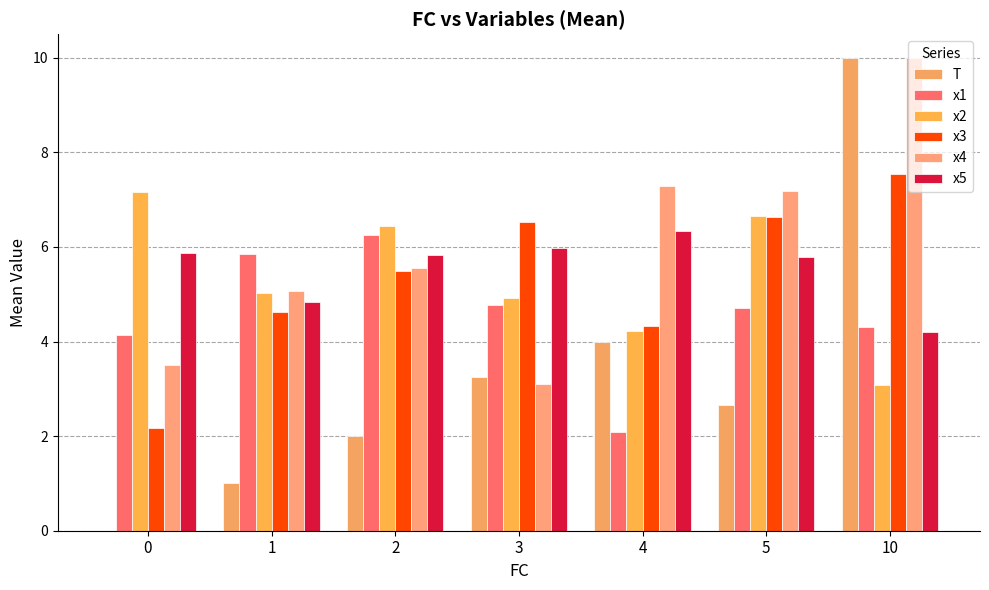

True or false: T has a value of 5.2 at 4.

False